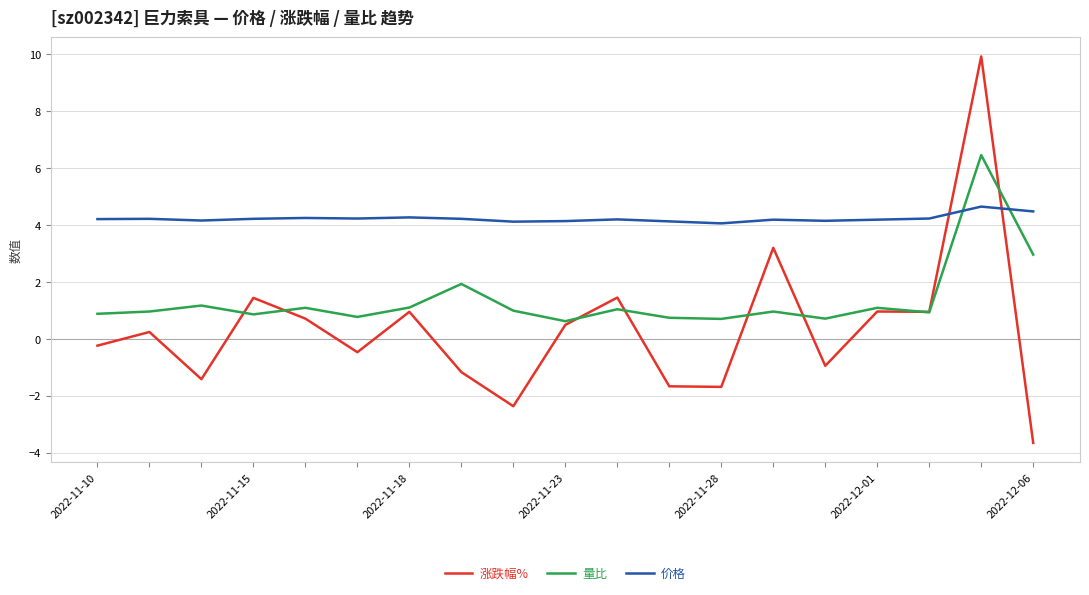

List the series in order of their overall mean, lowest first.

涨跌幅%, 量比, 价格